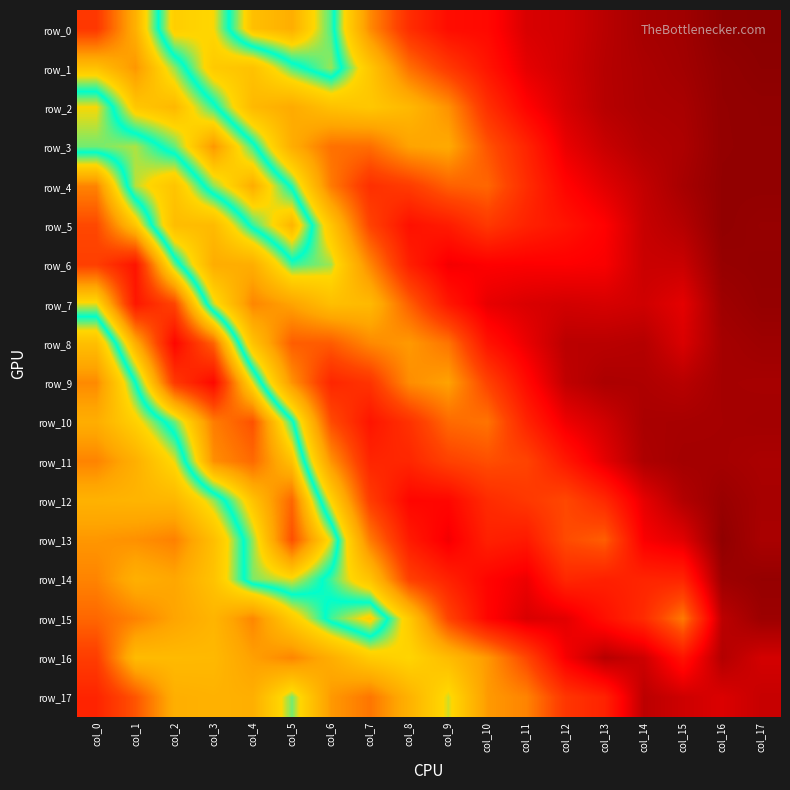

At which label does row_8 reach its minimum?

col_17